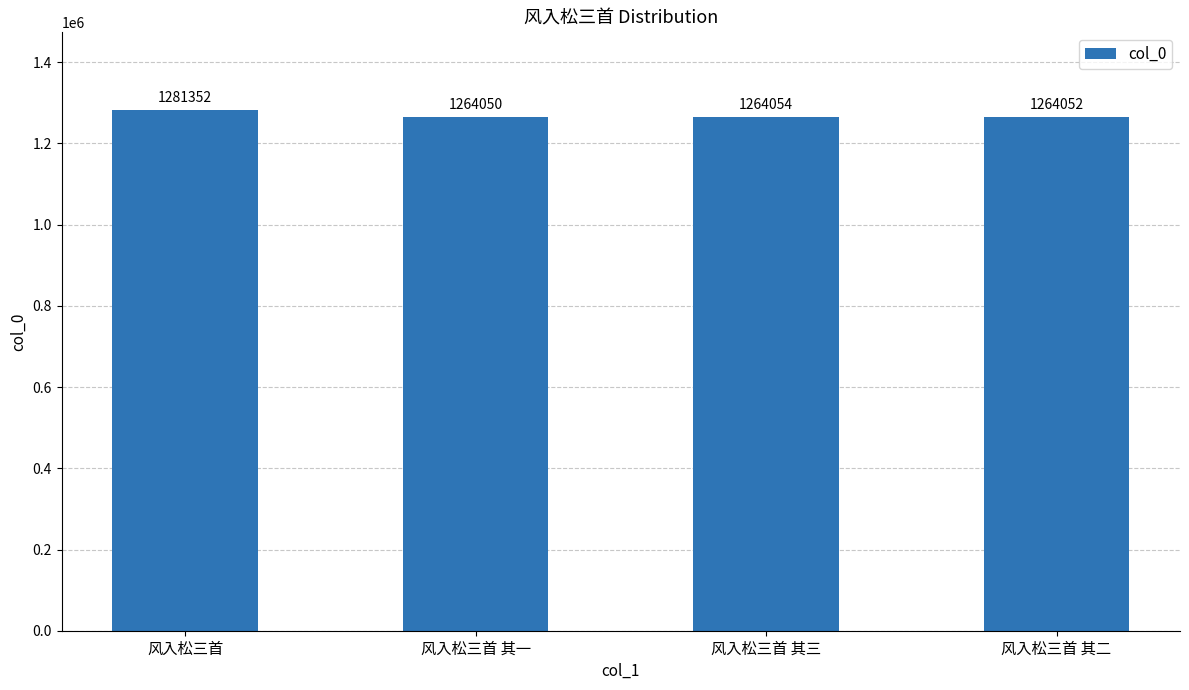

What is the difference between the maximum and minimum values?

17302